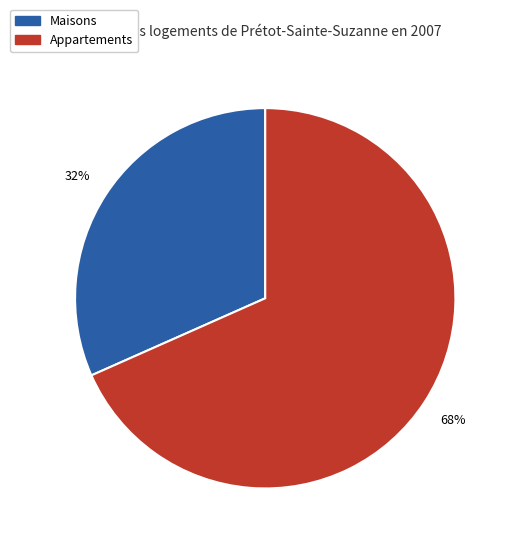

Does any single category account for the majority?

Yes